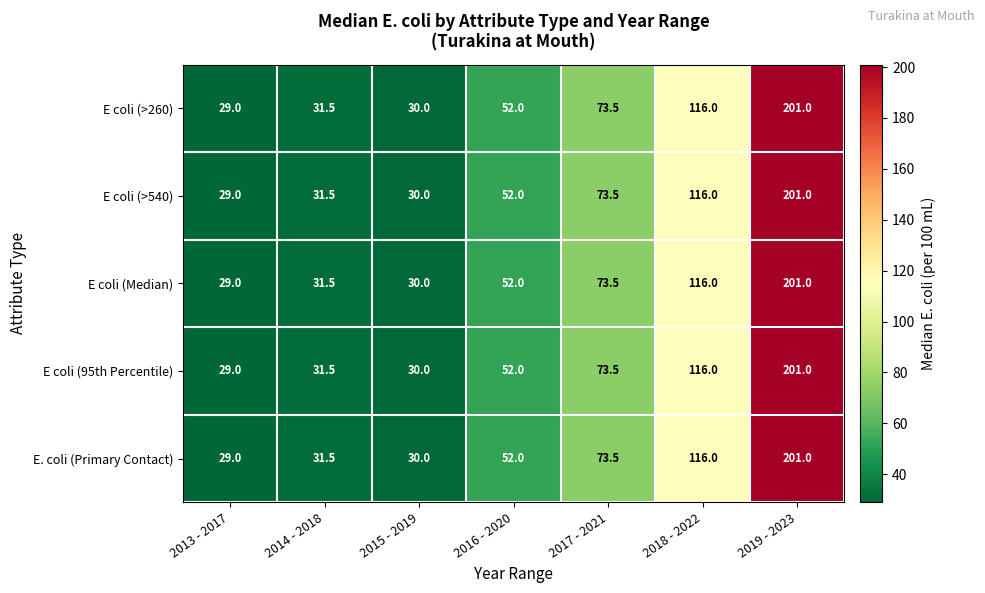

Rank the categories by E coli (>260) value from lowest to highest.

2013 - 2017, 2015 - 2019, 2014 - 2018, 2016 - 2020, 2017 - 2021, 2018 - 2022, 2019 - 2023